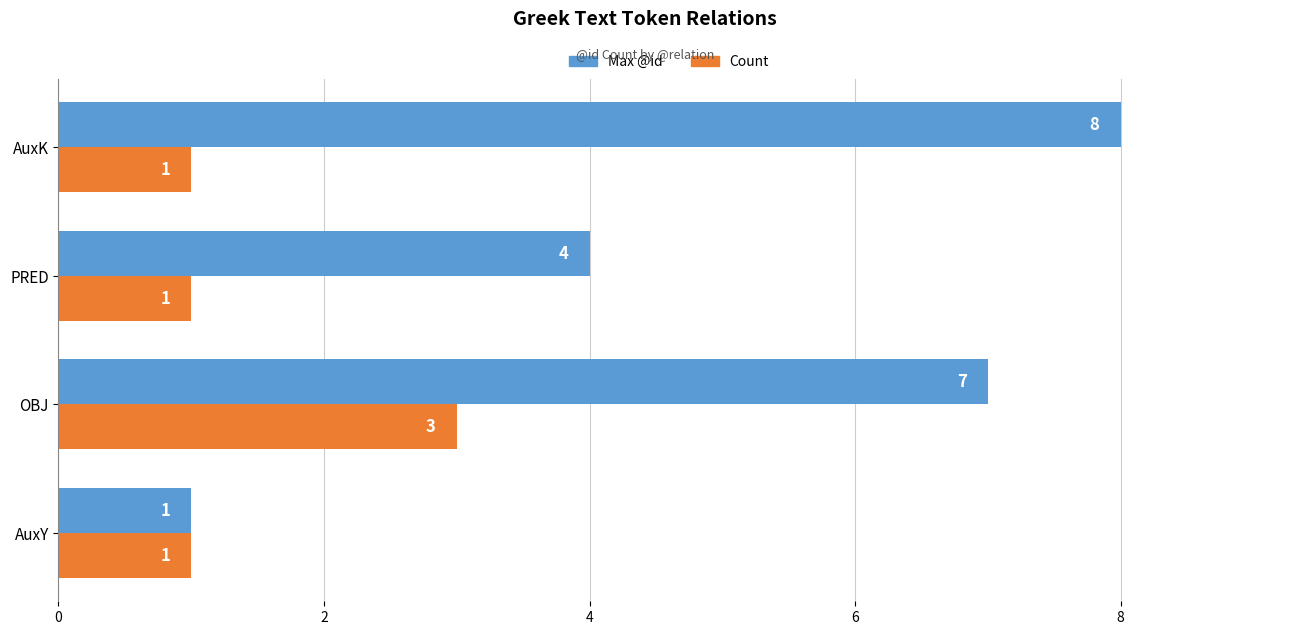

What is the sum of all Count values?

6